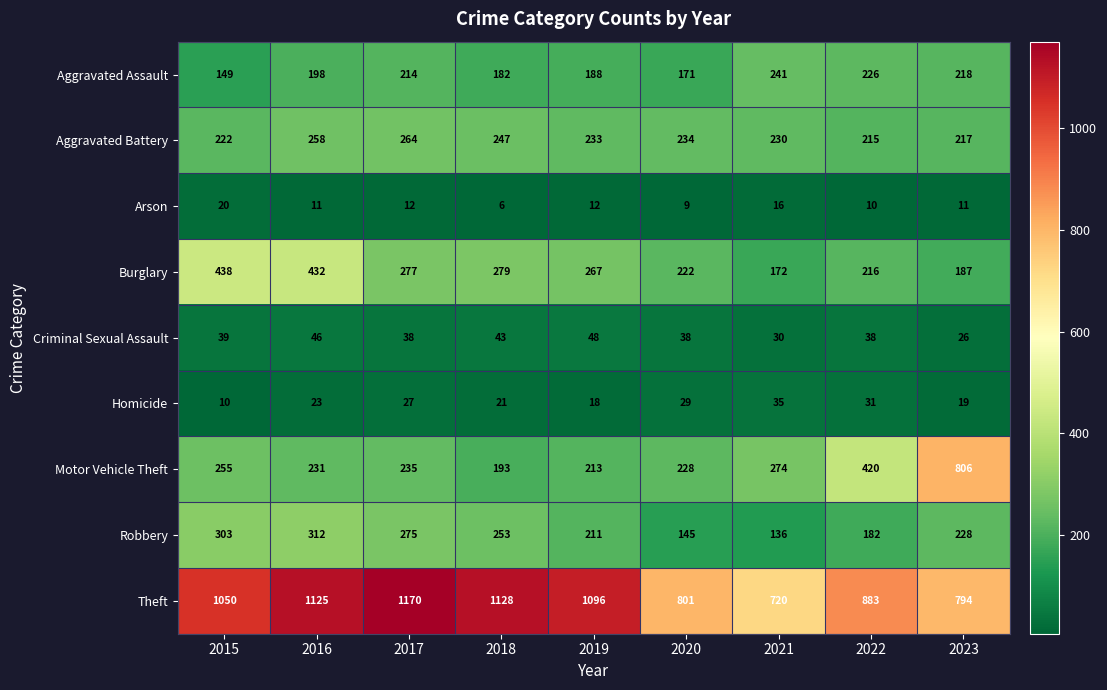

Which category has the highest value across all series?

2017